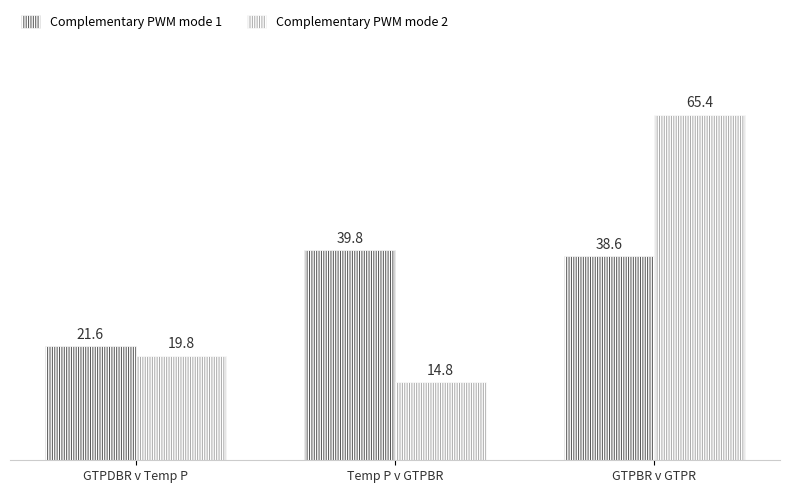

Reading right to left, list all the values displayed in this chart.

Complementary PWM mode 1: GTPBR v GTPR=38.6	Temp P v GTPBR=39.8	GTPDBR v Temp P=21.6
Complementary PWM mode 2: GTPBR v GTPR=65.4	Temp P v GTPBR=14.8	GTPDBR v Temp P=19.8